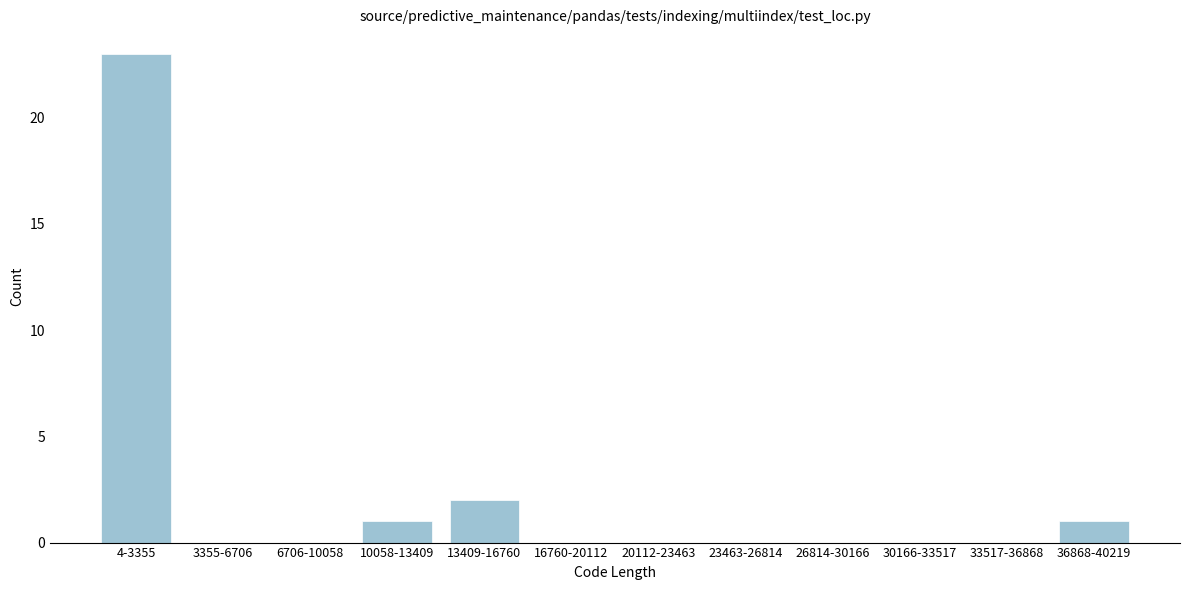

Reading left to right, extract all data points from this chart.

4-3355=23	3355-6706=0	6706-10058=0	10058-13409=1	13409-16760=2	16760-20112=0	20112-23463=0	23463-26814=0	26814-30166=0	30166-33517=0	33517-36868=0	36868-40219=1